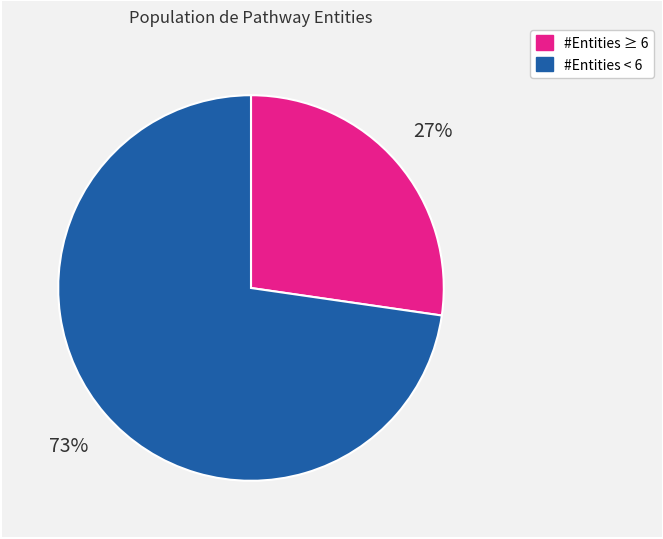

Is there a majority slice in this chart?

Yes